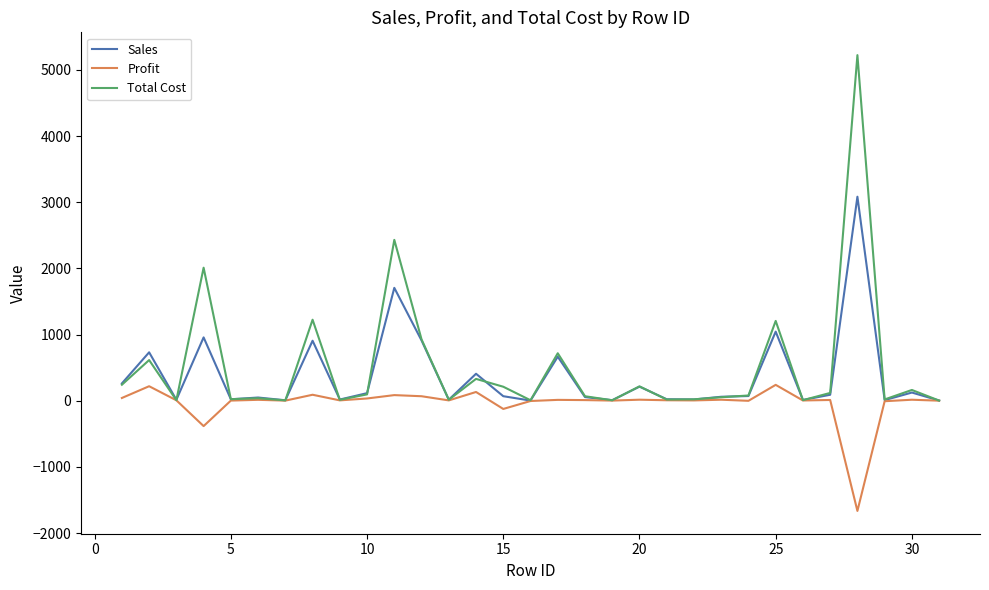

What is the highest value of the Sales series?

3083.4